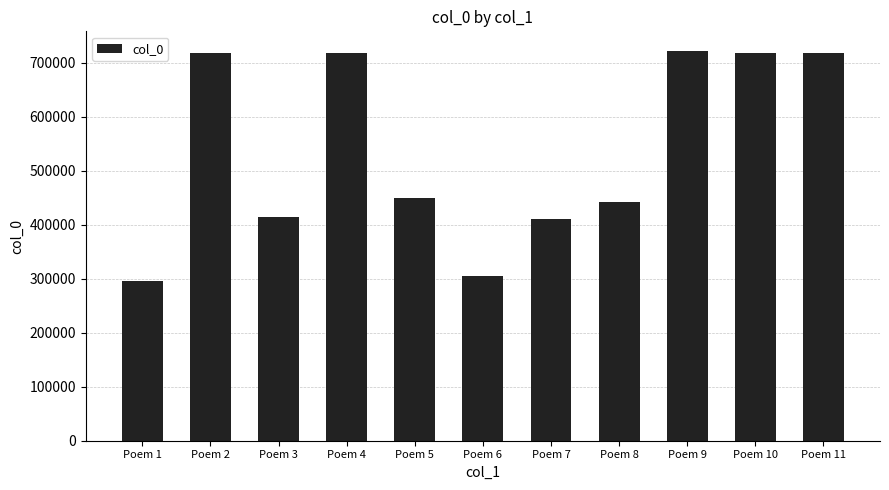

How many data points are less than 450149?

5